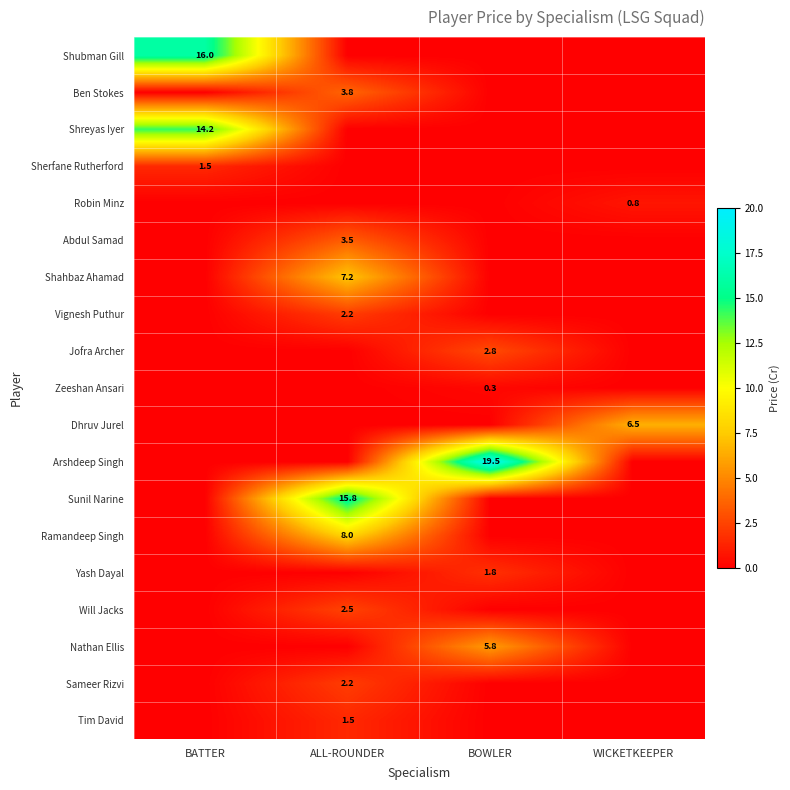

The Sameer Rizvi series shows 0.9 at ALL-ROUNDER. True or false?

False